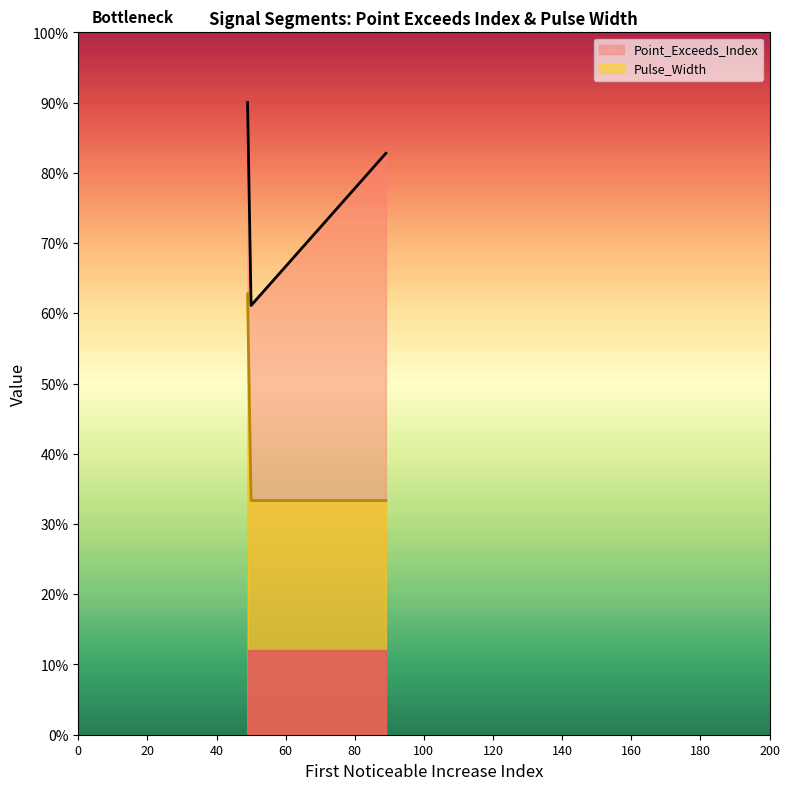

Which series changed the most between signal segment 1 and signal segment 5?

Pulse_Width